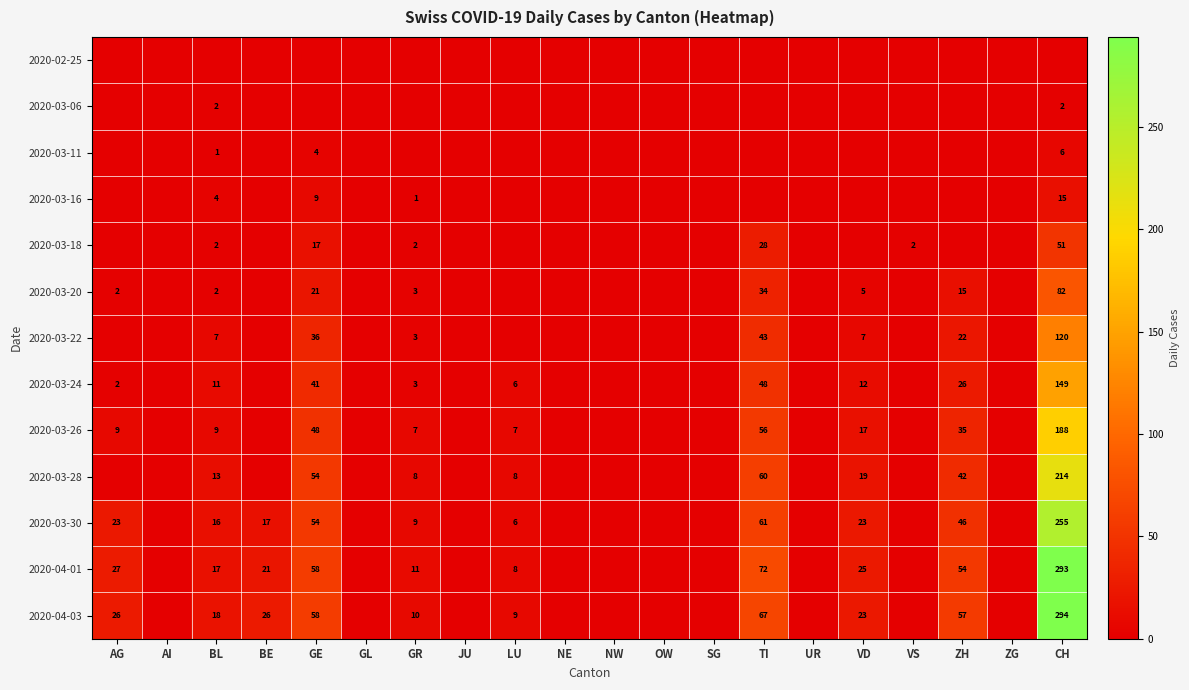

The 2020-03-11 series shows 4 at CH. True or false?

False